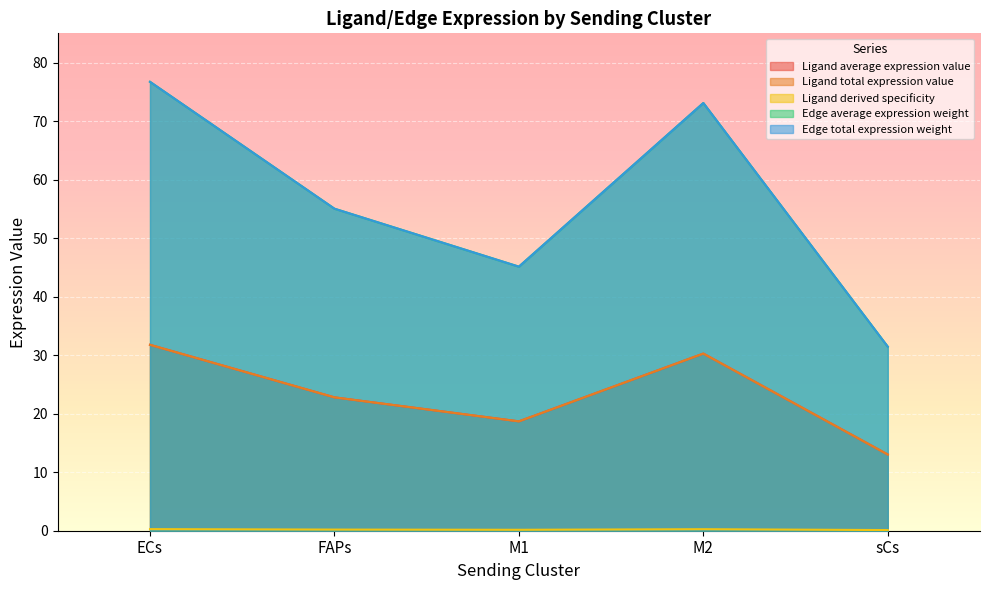

How many data points in Ligand total expression value are less than 22?

2